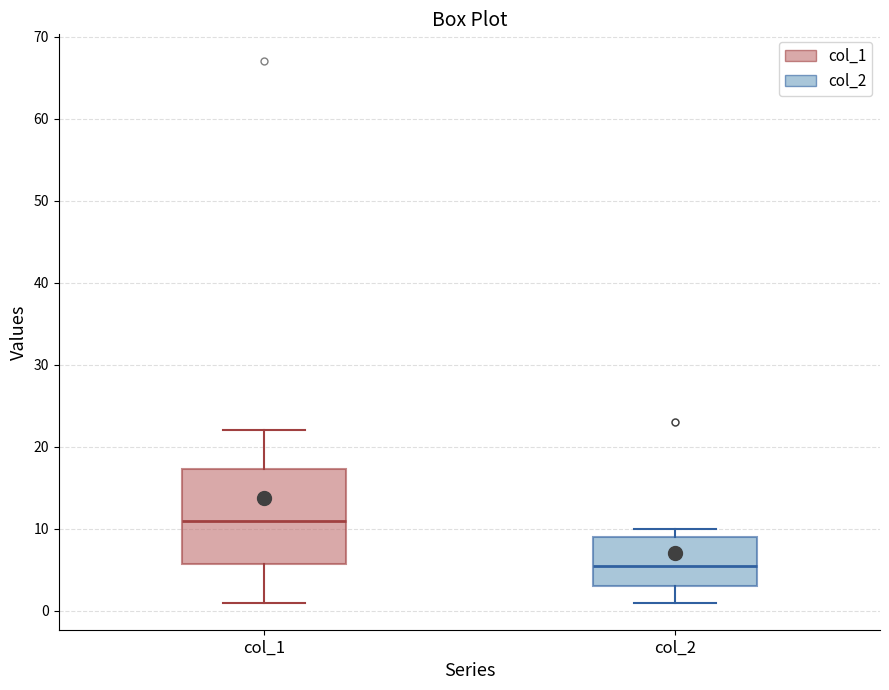

Which box is the tallest, from its lower edge to its upper edge?

col_1